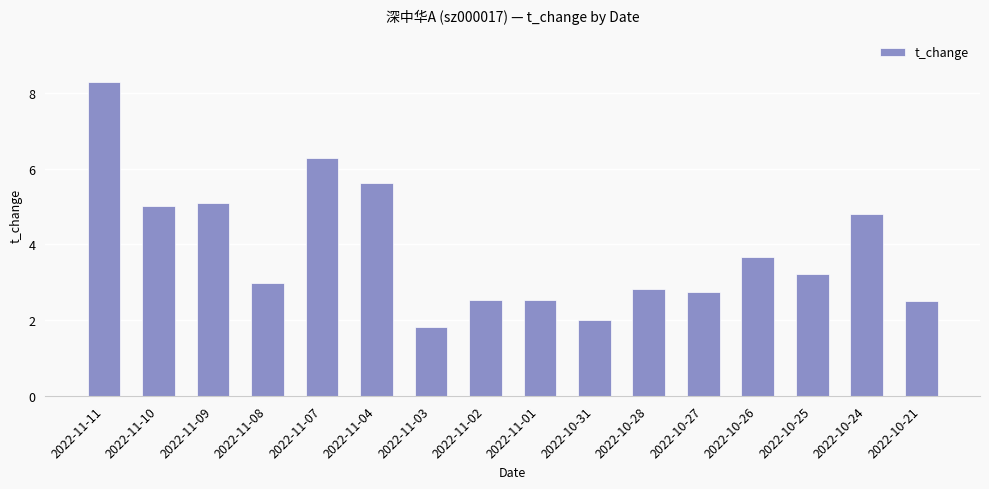

What is the label of the 15th bar from the right?

2022-11-10